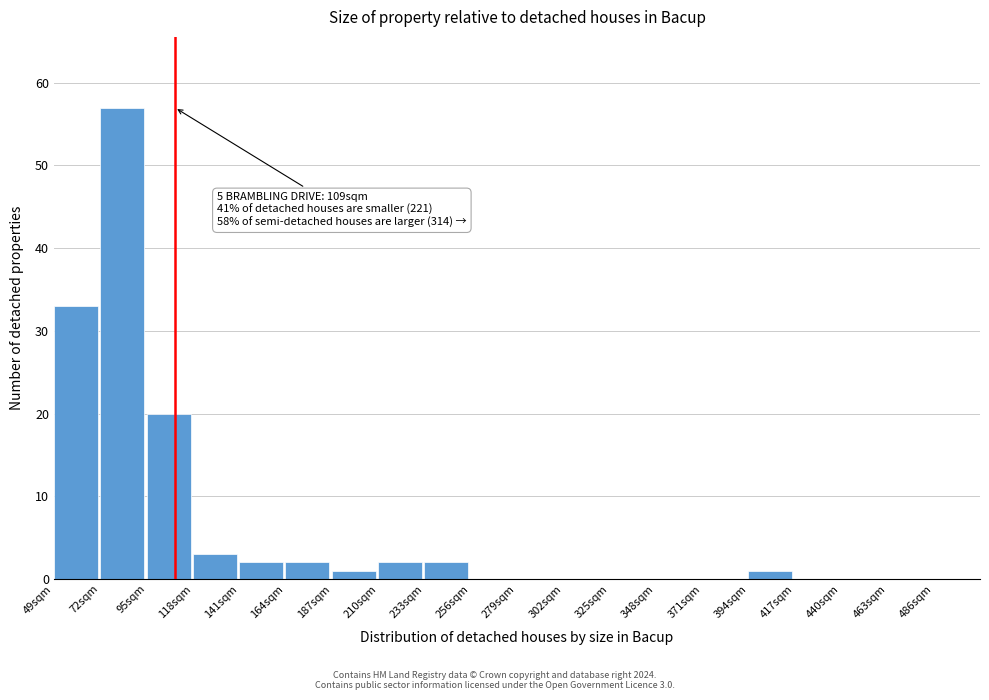

Over which range of the x-axis is the bar tallest?

72 to 95